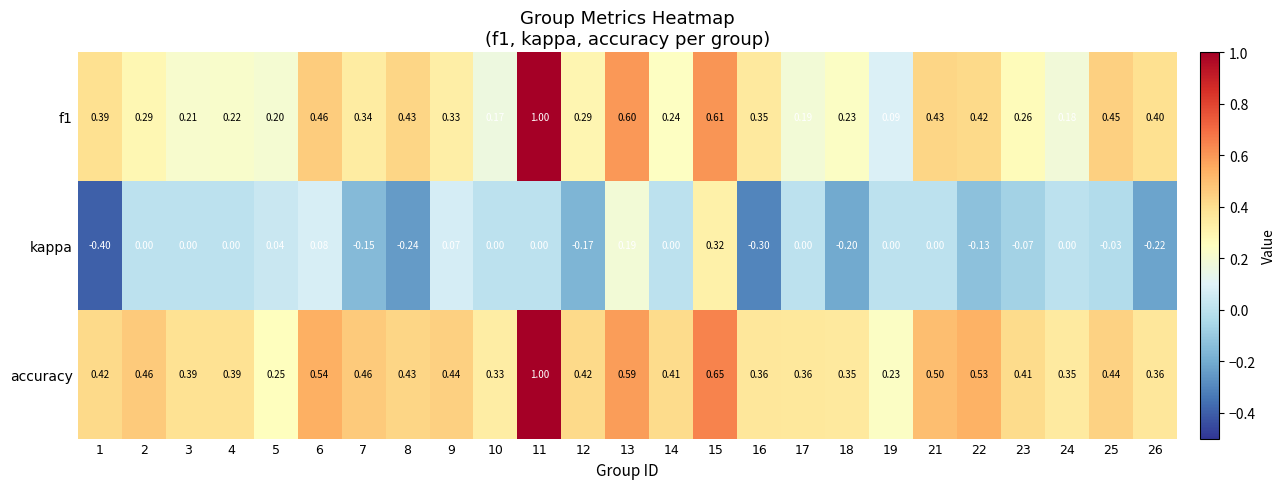

Is the value of f1 at 12 greater than the value of kappa at 1?

Yes